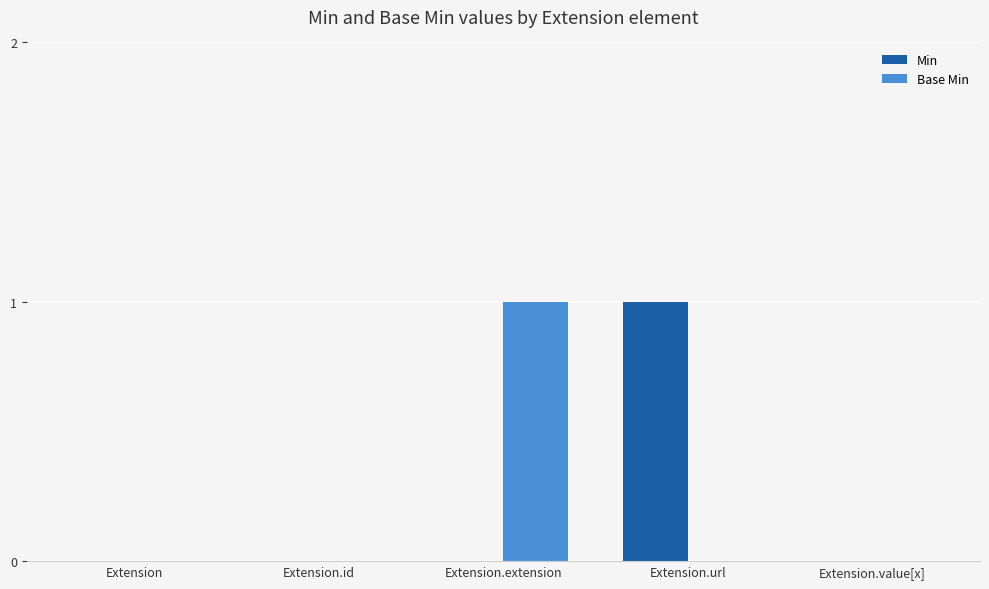

At which label does Base Min reach its peak?

Extension.extension